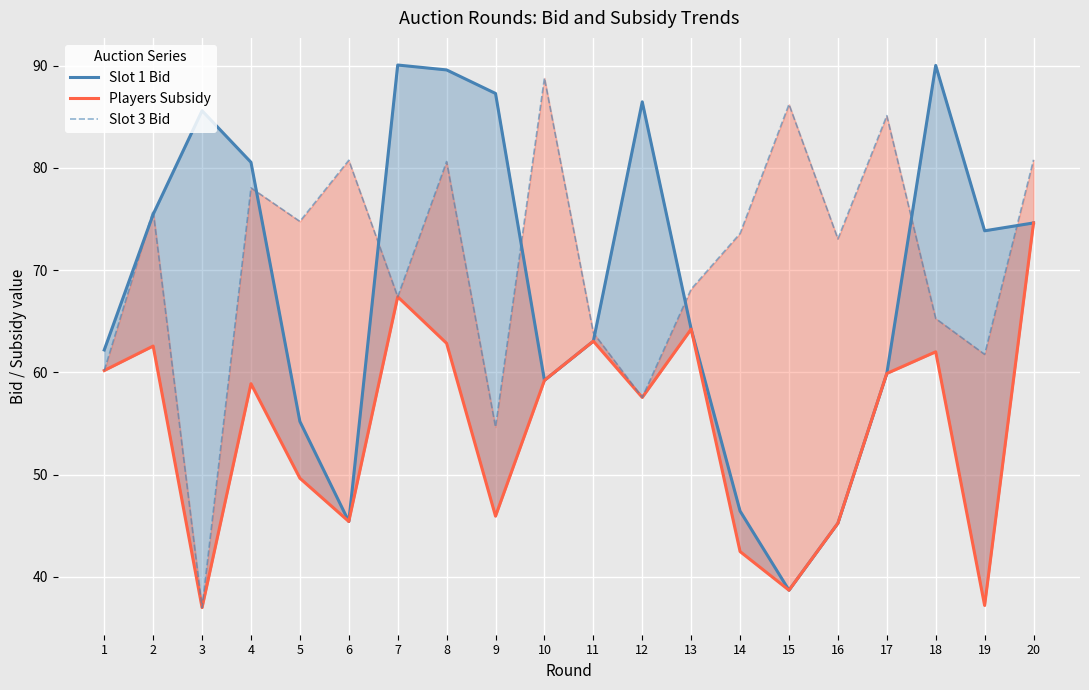

List the series in order of their peak value, highest first.

Slot 1 Bid, Slot 3 Bid, Players Subsidy